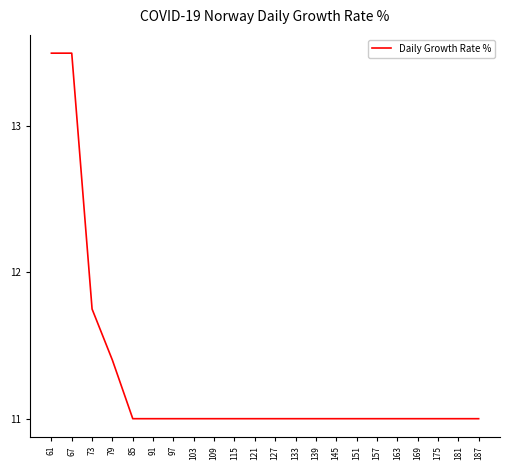

What is the greatest value displayed?

13.5